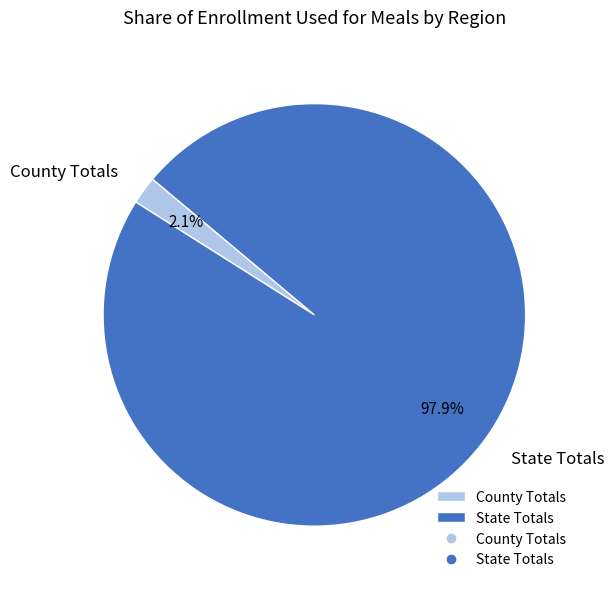

To the nearest percent, what portion does County Totals represent?

2%